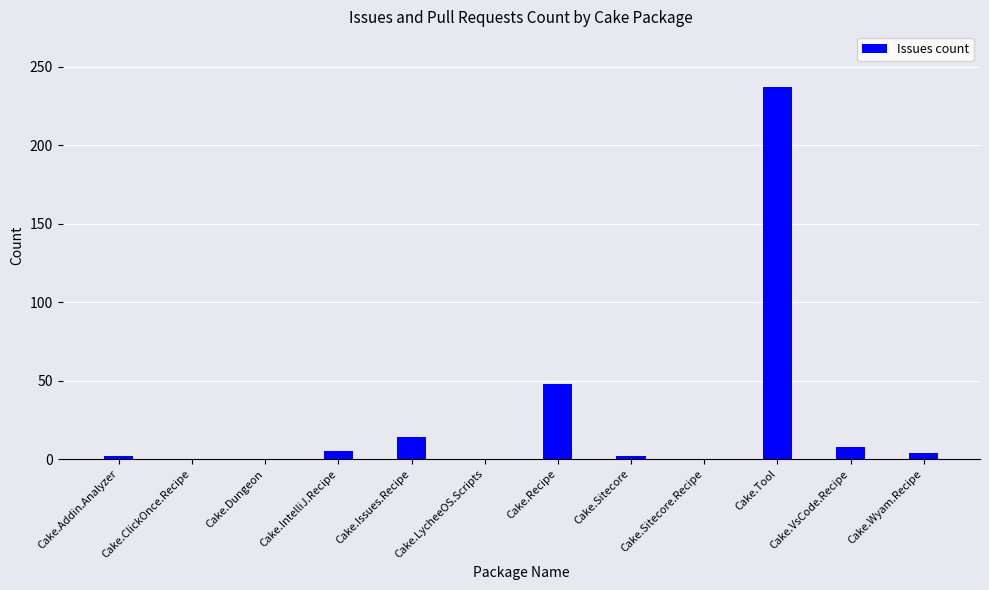

The chart shows a value of -144 at Cake.Dungeon. True or false?

False